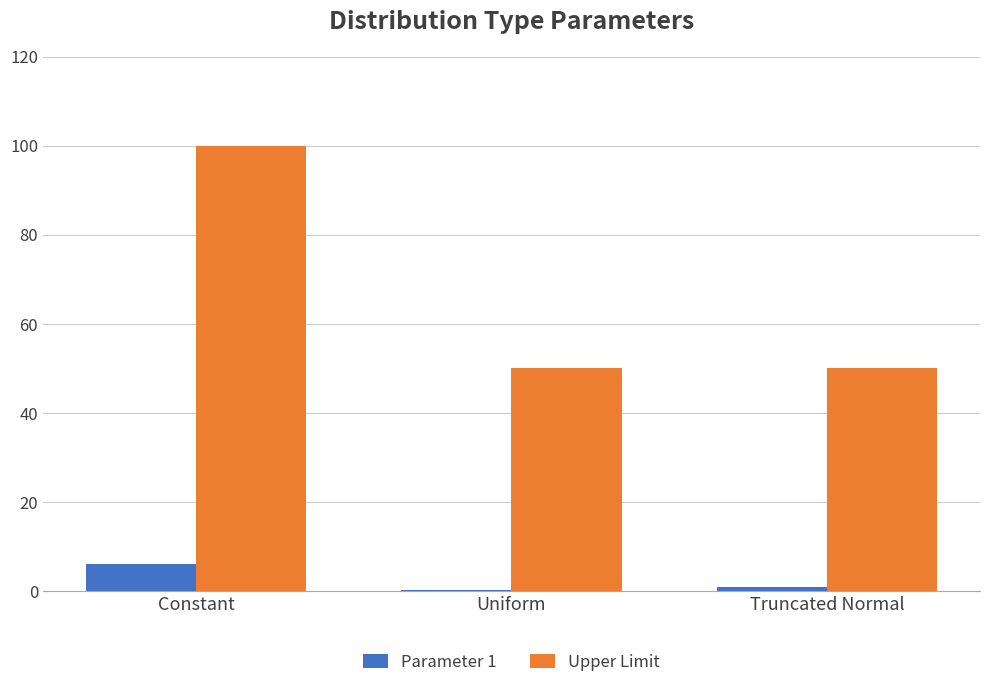

Which series has the largest total across all categories?

Upper Limit